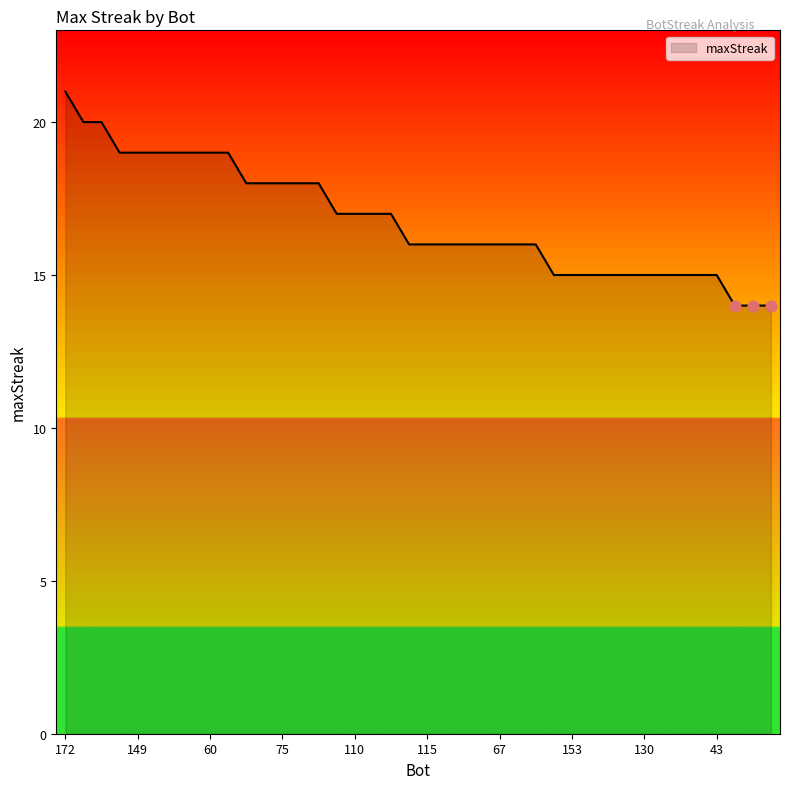

What is the smallest value displayed?

14